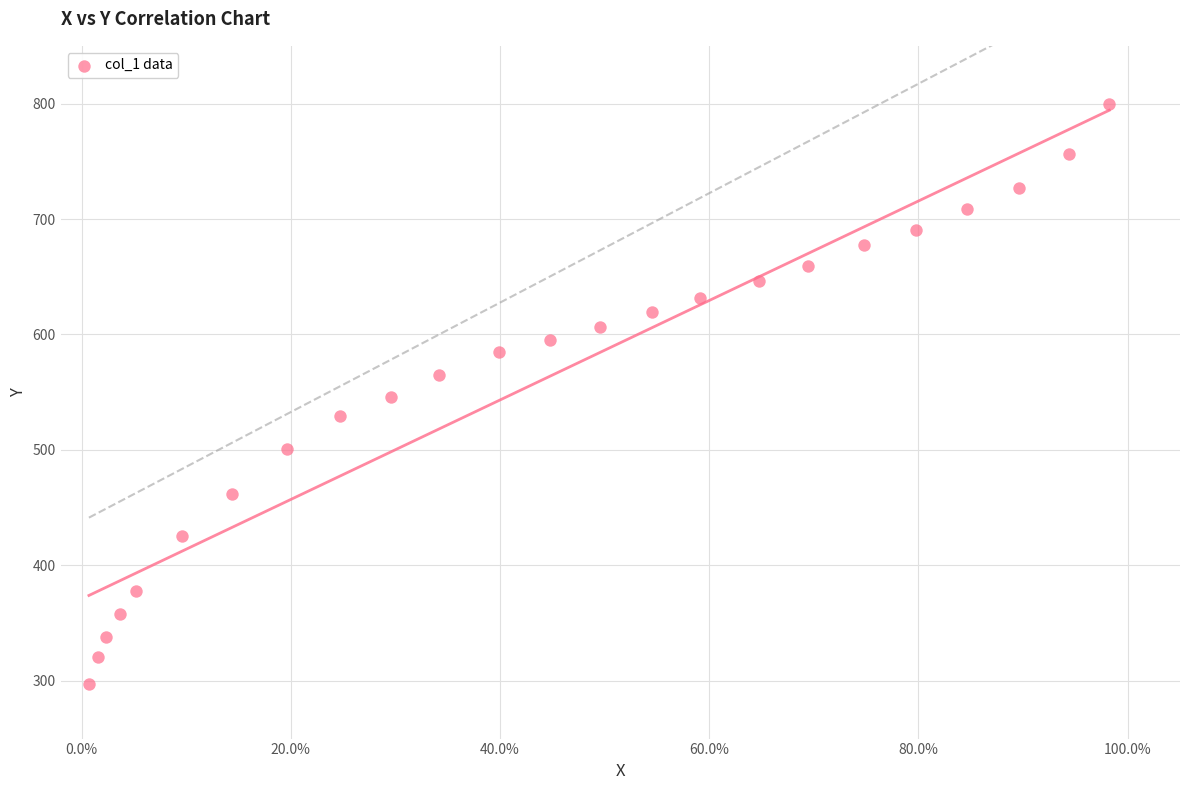

What is the range of Y values (max minus min)?

502.8